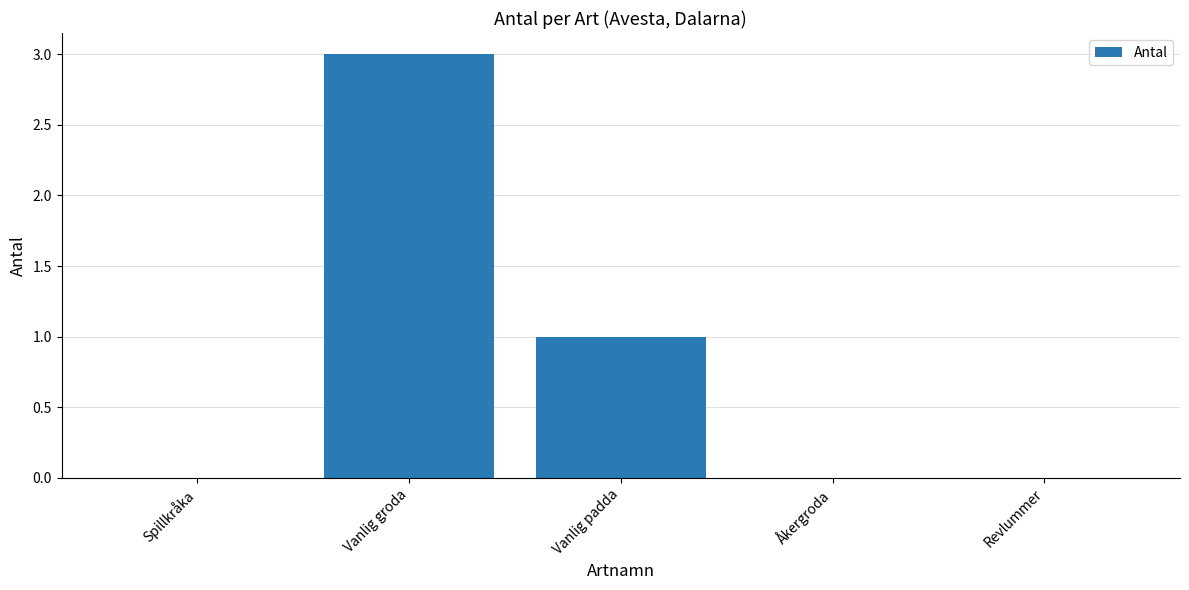

The chart shows a value of 5 at Vanlig groda. True or false?

False